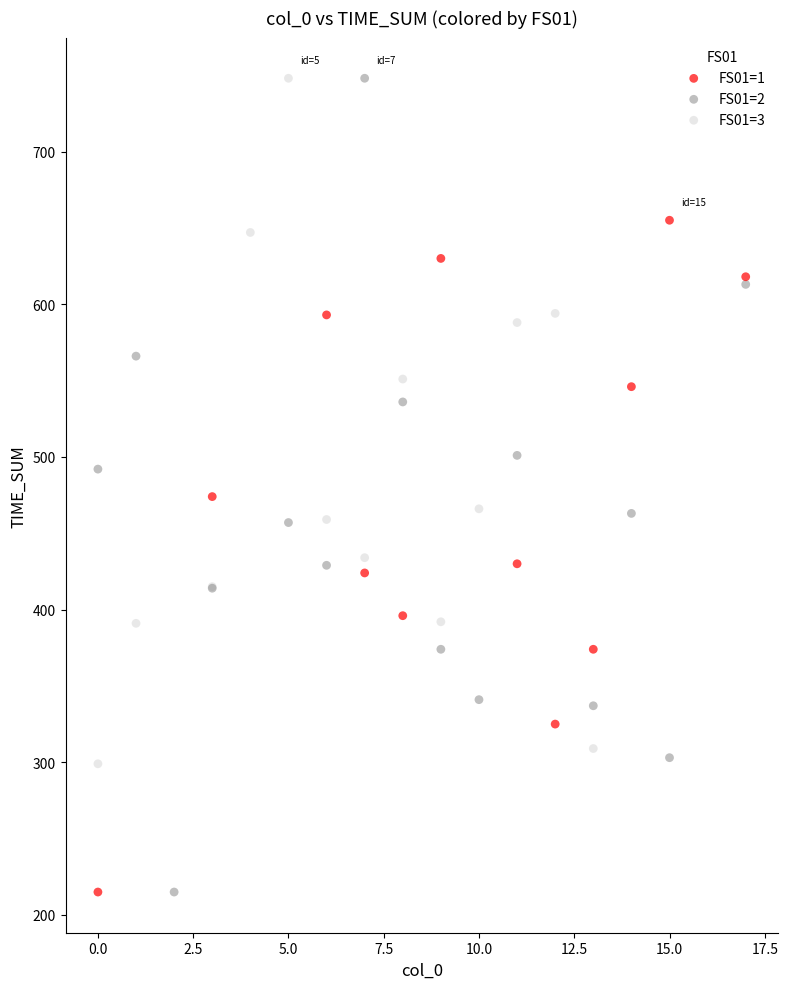

What are all the series names shown in the legend?

FS01=1, FS01=2, FS01=3